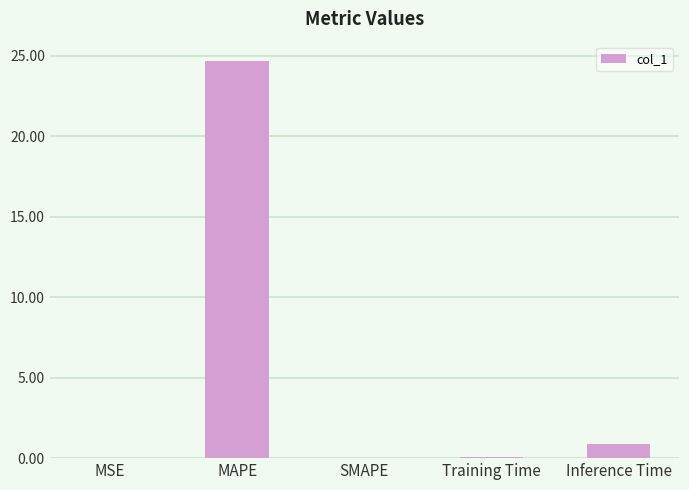

Which category has the highest value across all series?

MAPE